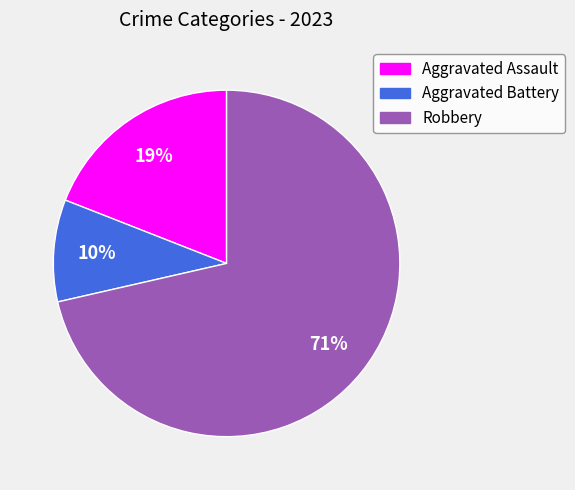

To the nearest percent, what percentage of the pie is Aggravated Assault?

19%